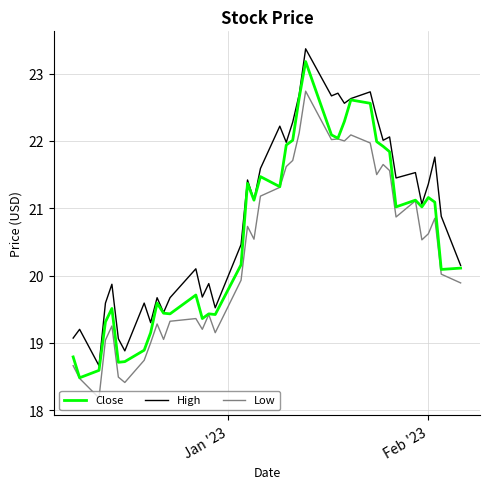

True or false: High and Low cross at least once.

False